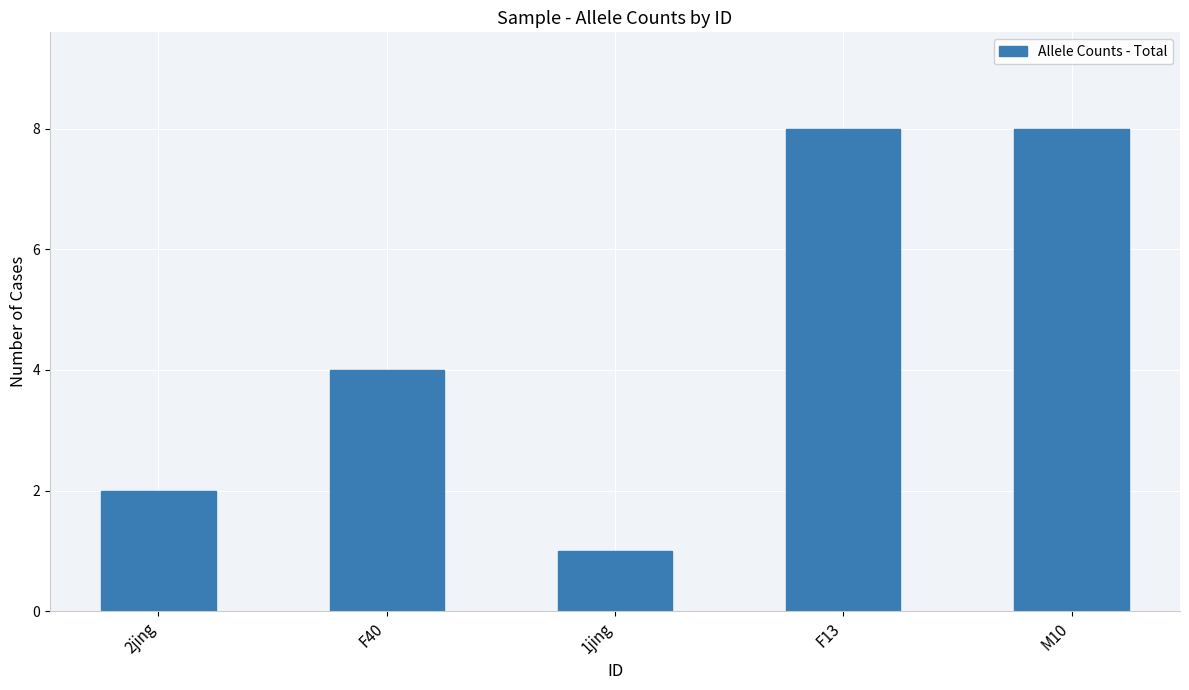

Is it true that the value at F13 is 2?

False